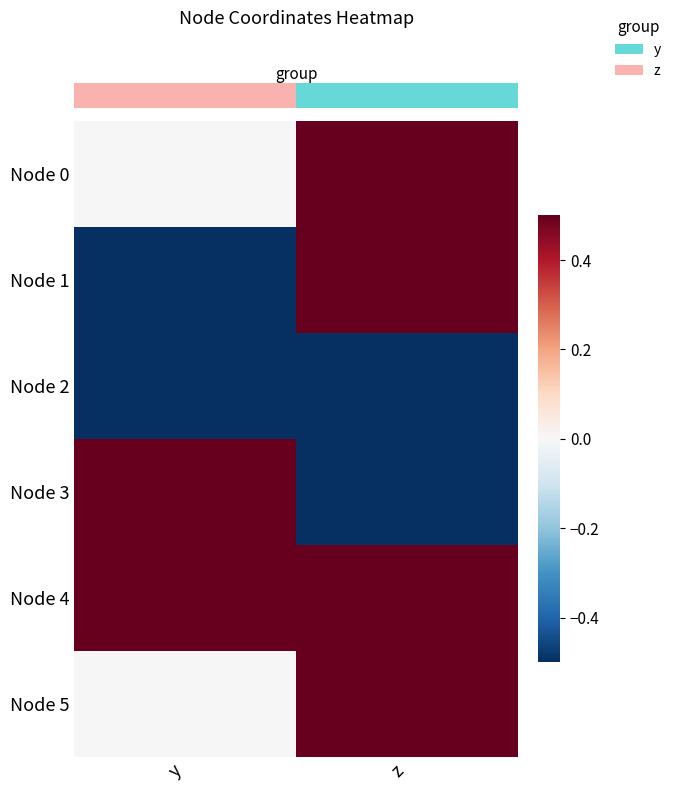

Count the number of categories in the chart.

2